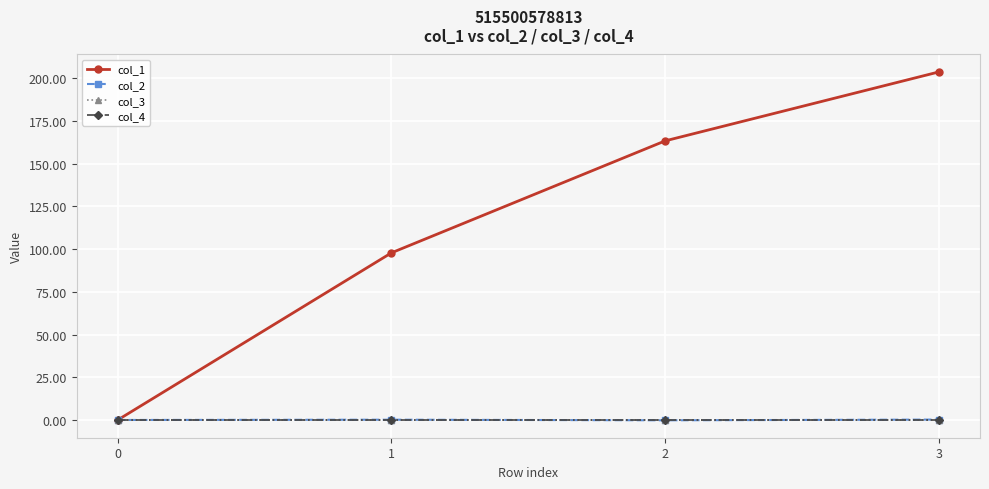

How many lines are shown in the chart?

4